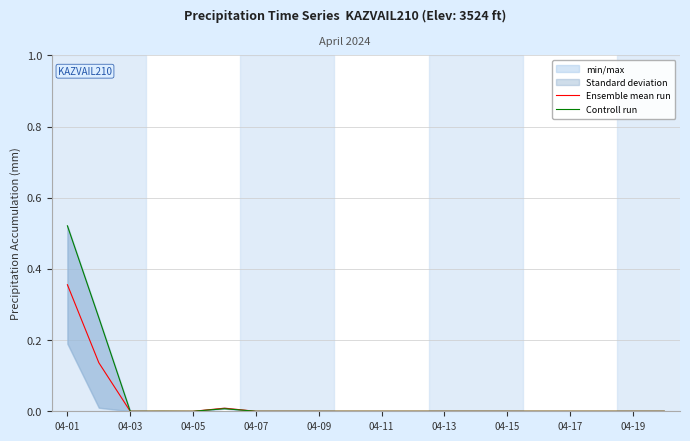

The value of Ensemble mean run at 04-09 is -0.2. True or false?

False